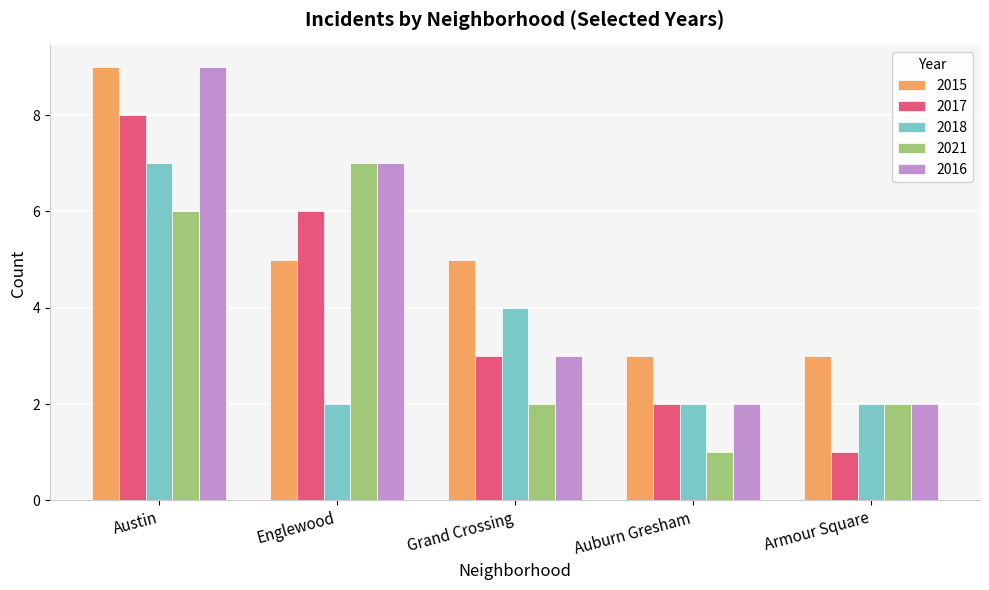

True or false: 2018 has a value of 1 at Englewood.

False